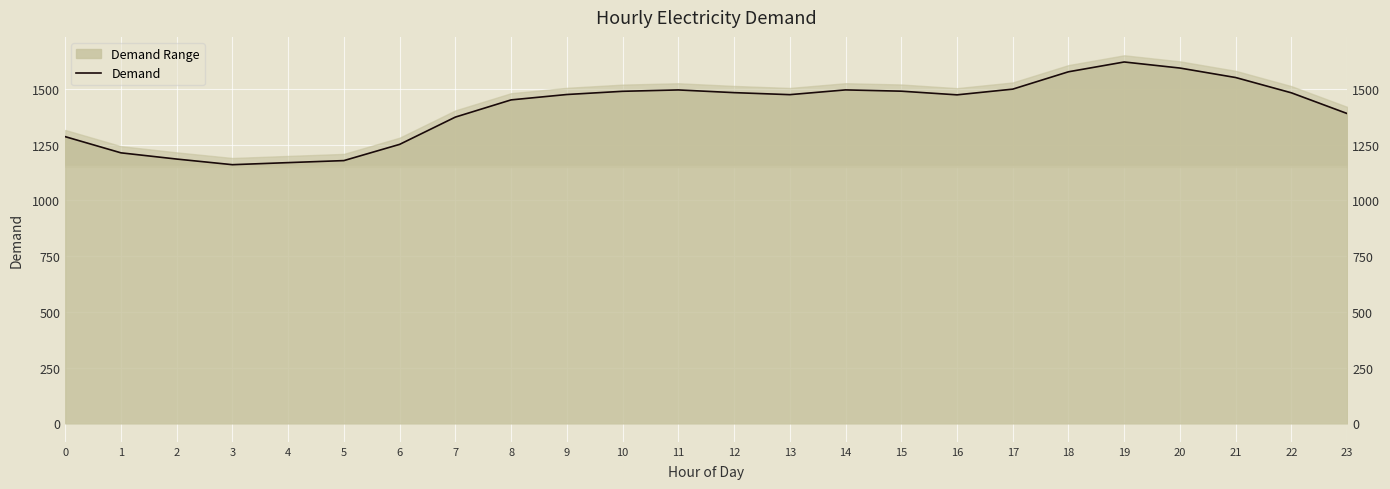

What is the sum of all values?

33849.2